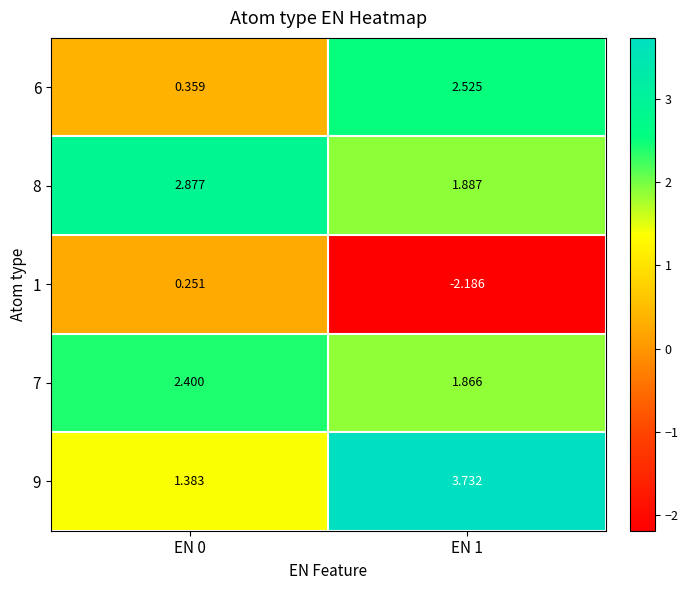

How many values in the 8 series are below 2?

1